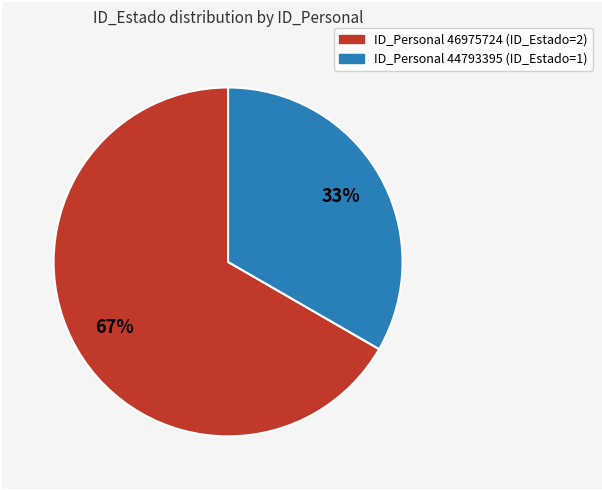

How many segments does this pie chart have?

2